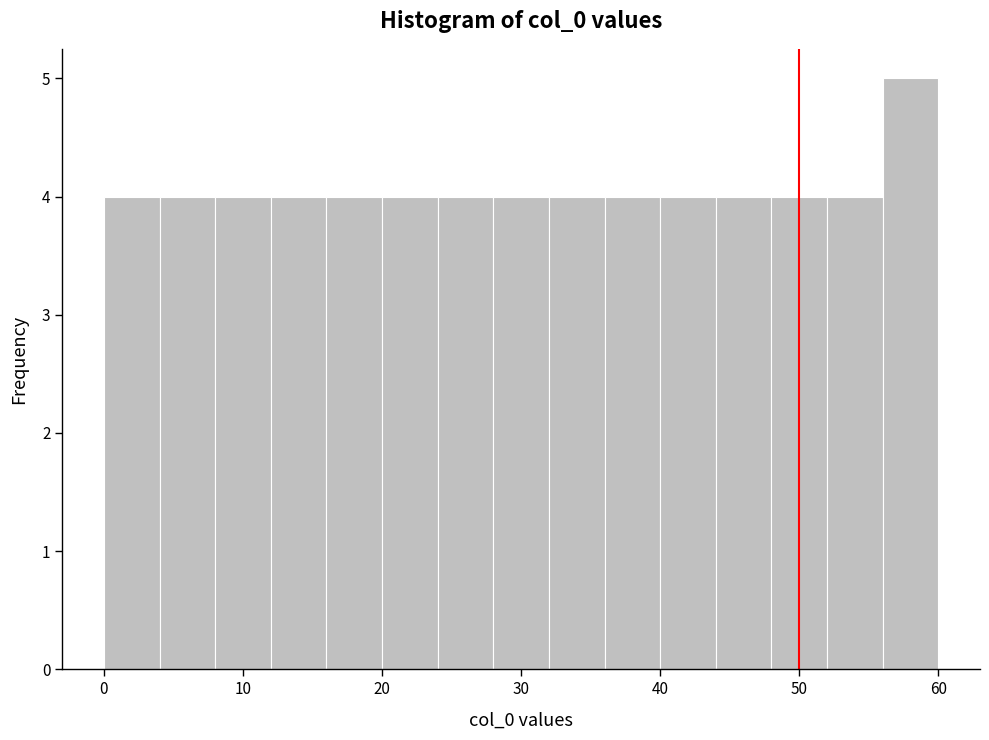

What is the height of the bar covering 20 to 24 on the x-axis? The values are not printed on the chart, so give them approximately, as read against the axis.

4